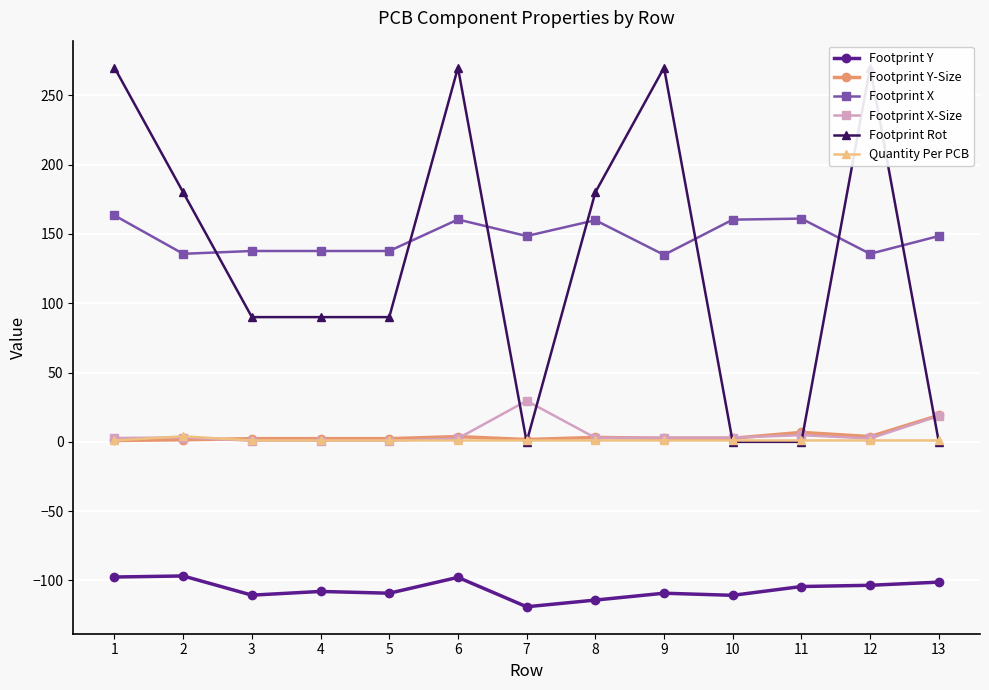

Which series ends up on top after the final intersection of Quantity Per PCB and Footprint X-Size?

Footprint X-Size